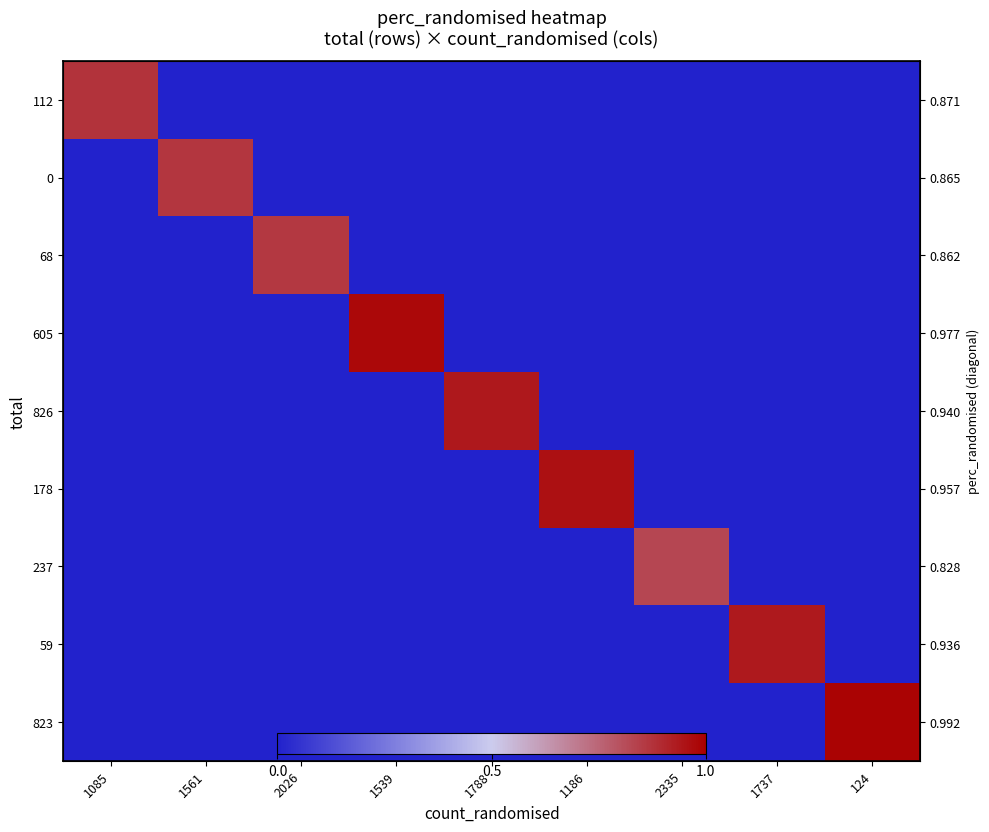

How many positive values does the 178 series have?

1